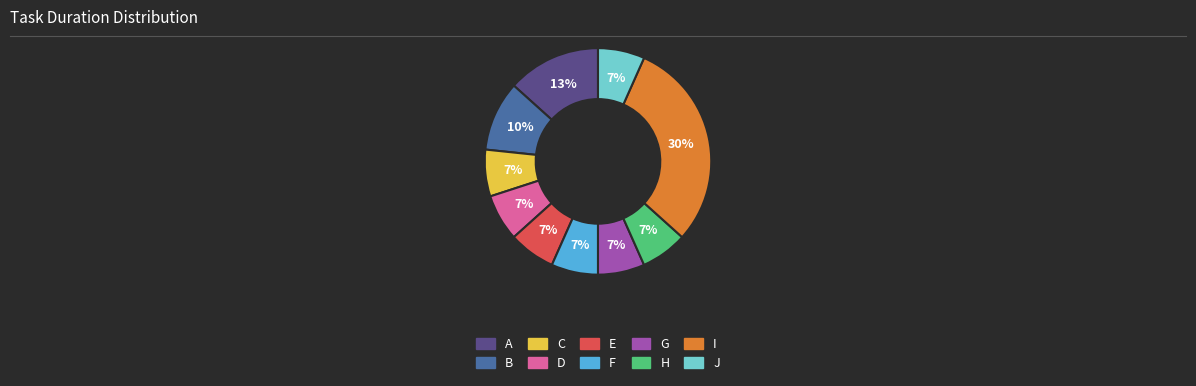

Do D and E together represent more than half of the pie?

No